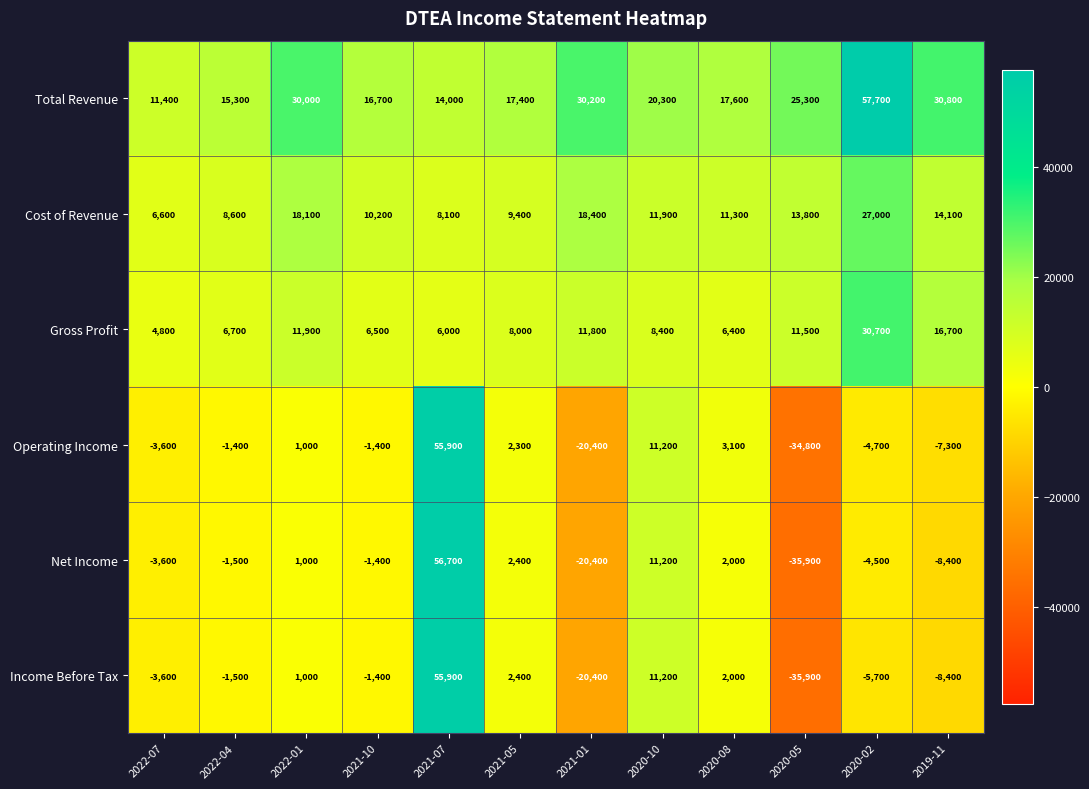

What is the sum of all Total Revenue values?

286700